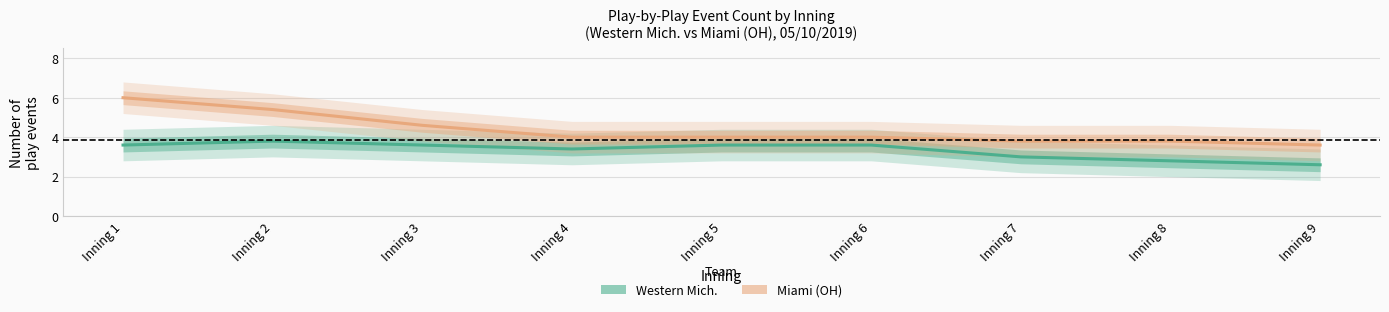

Rank the series by their maximum value, from highest to lowest.

Miami (OH), Western Mich.